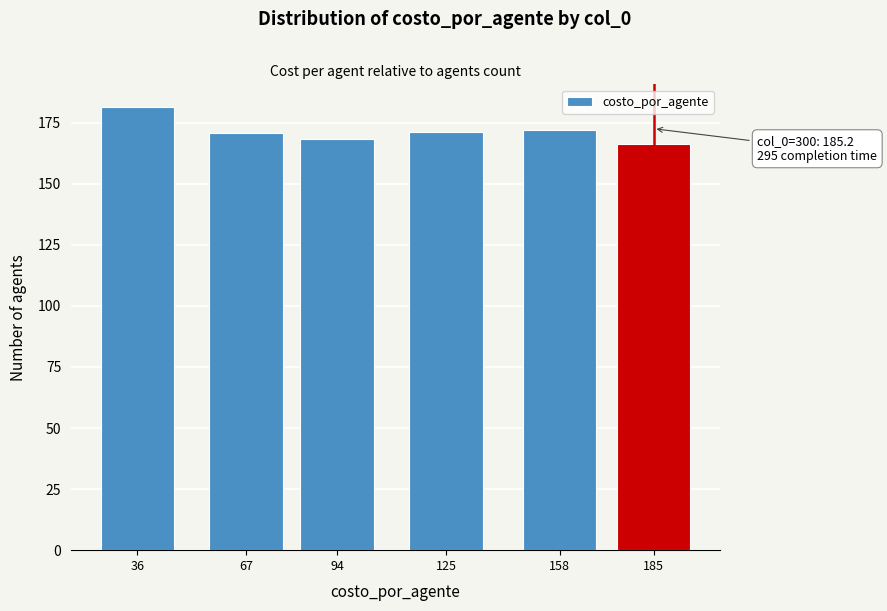

Which category has the highest value across all series?

36